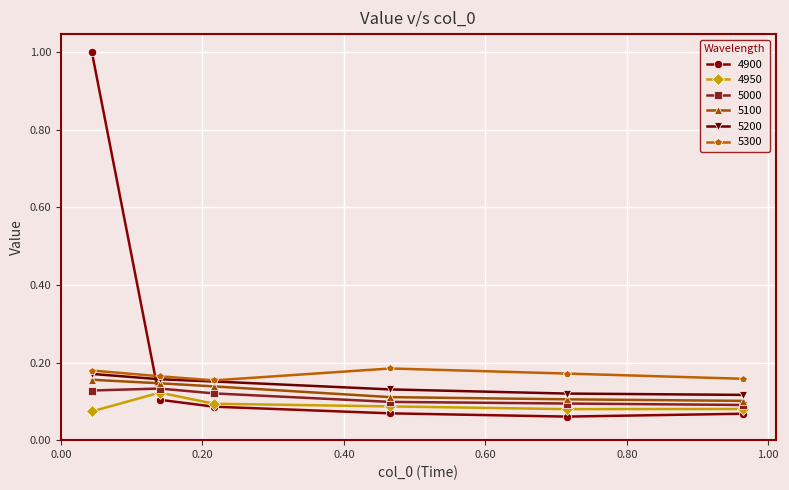

Which series has the largest total across all categories?

4900